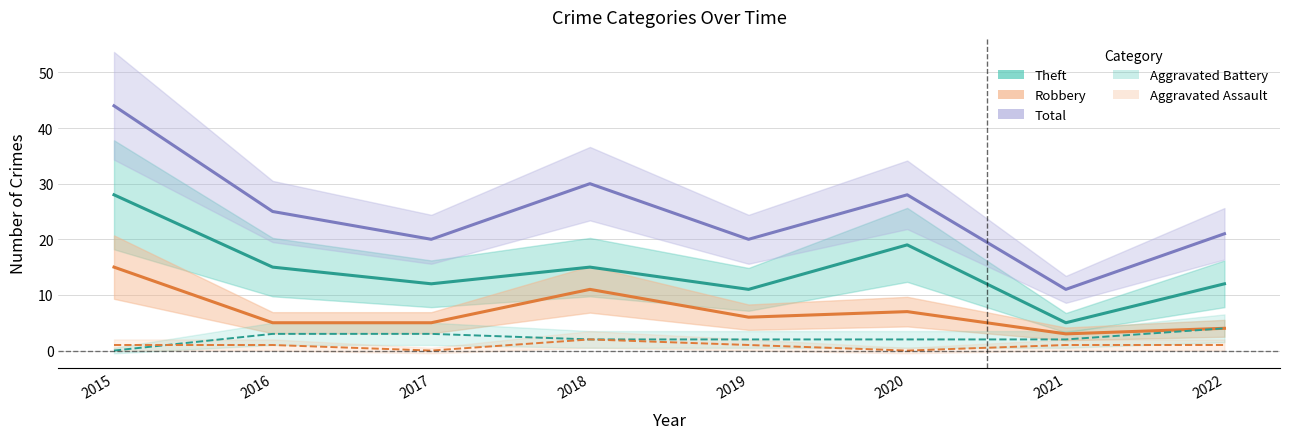

What is the maximum value for Total?

44